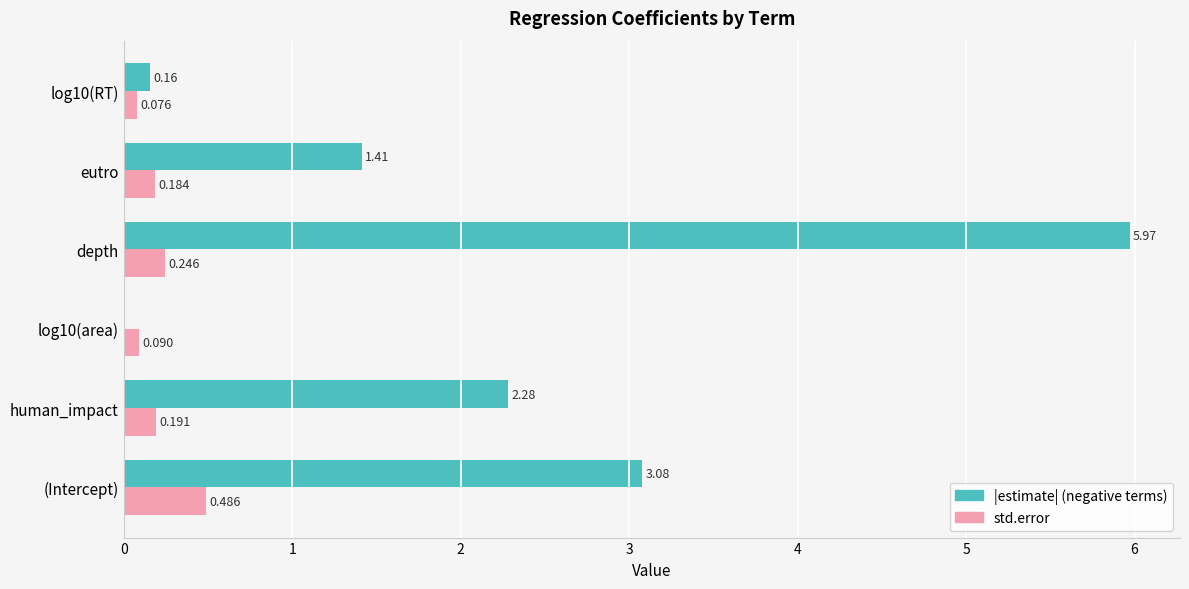

At which category is the sum across all series the highest?

depth